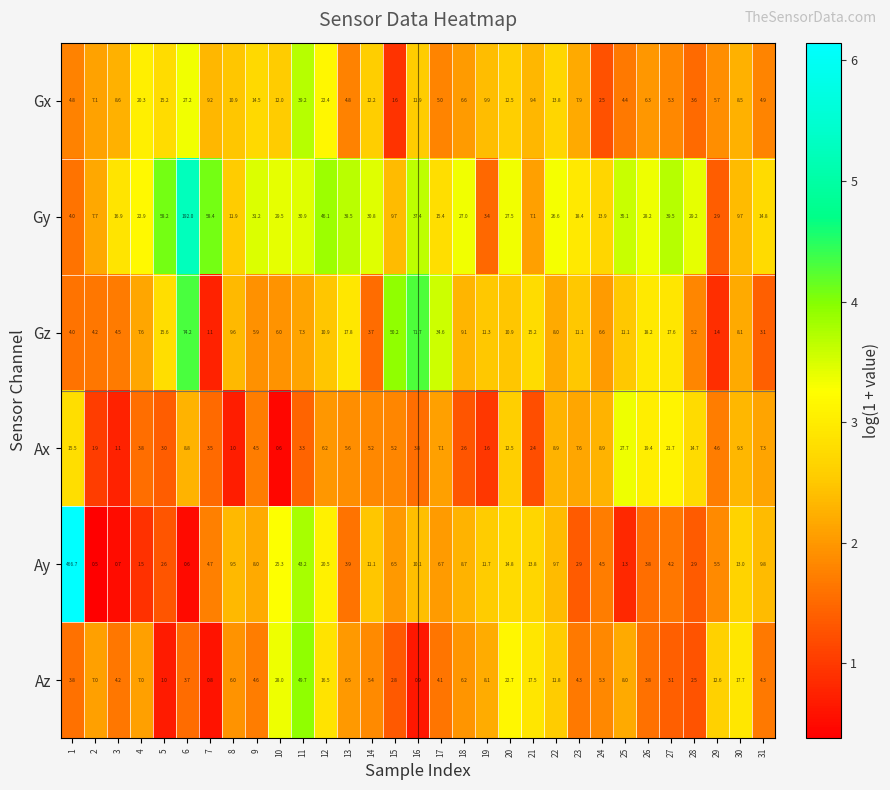

At which category is the sum across all series the highest?

1